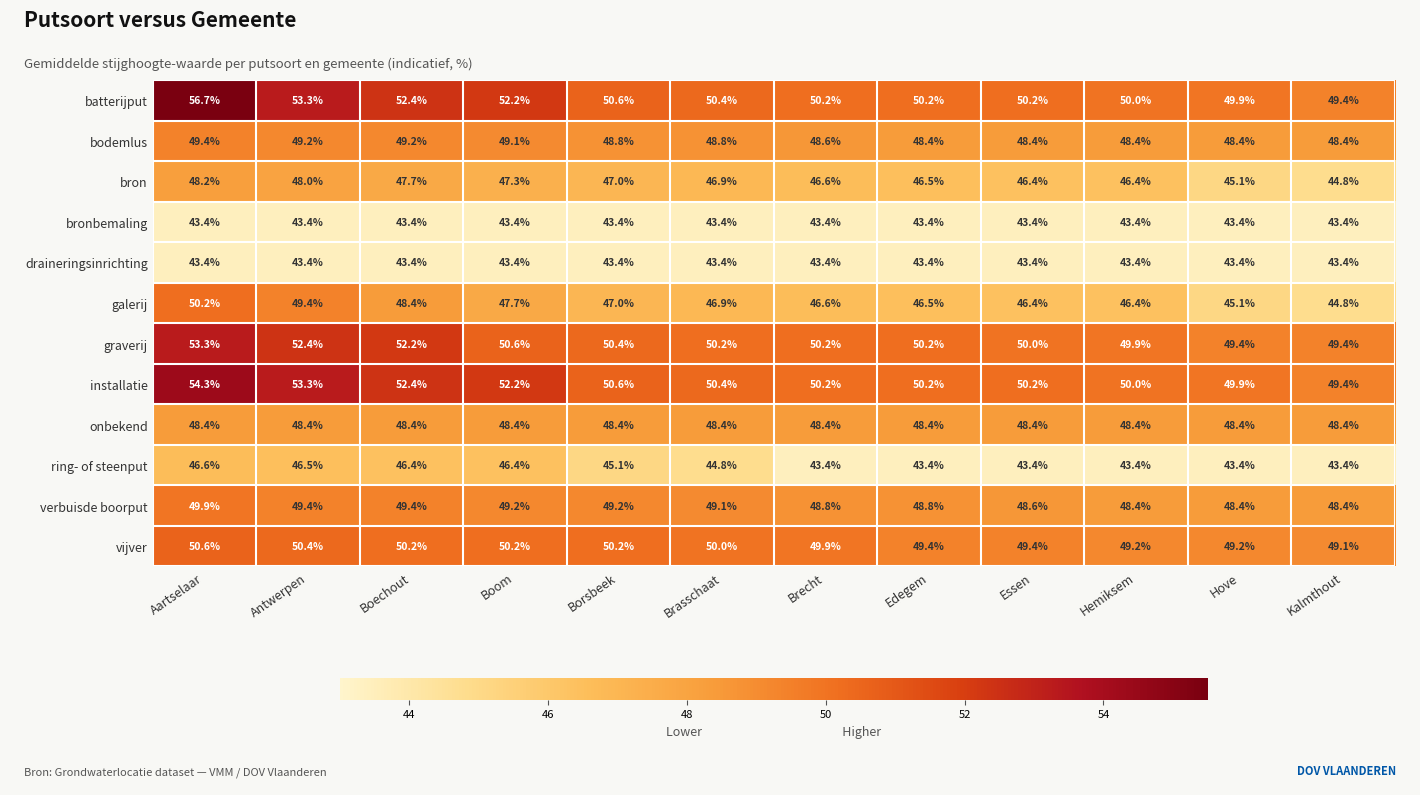

True or false: draineringsinrichting has a value of 13.8 at Hemiksem.

False